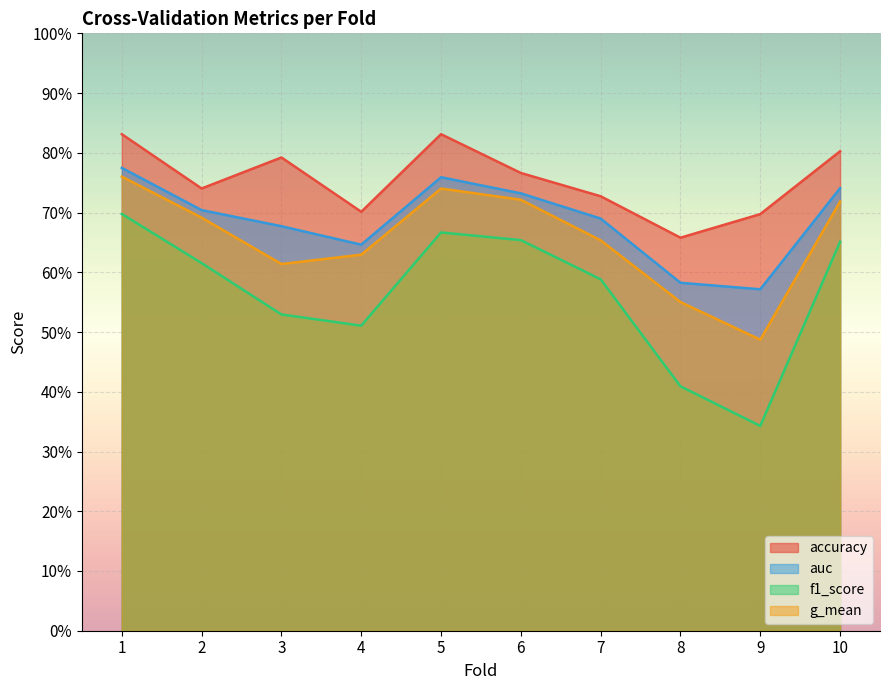

True or false: g_mean and f1_score intersect in this chart.

False